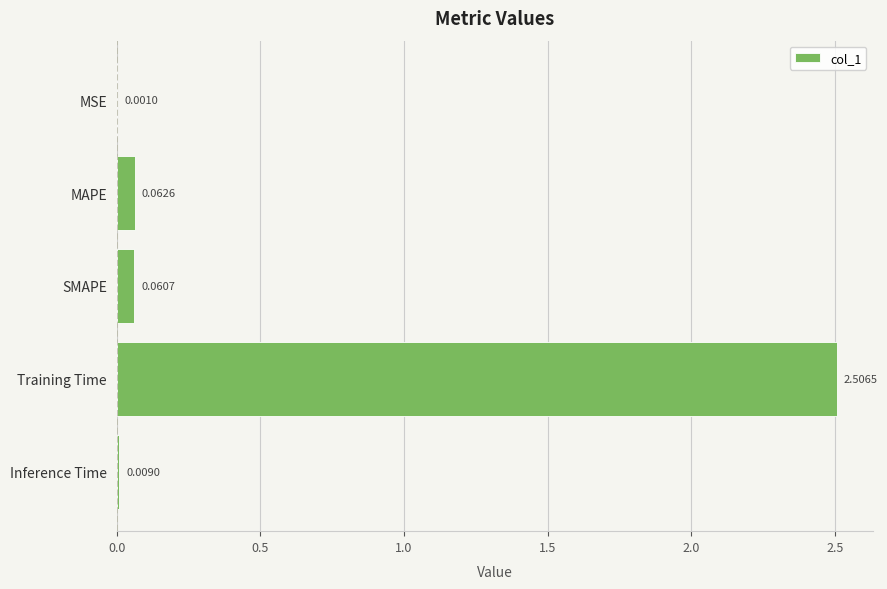

Between Inference Time and SMAPE, which is larger?

SMAPE